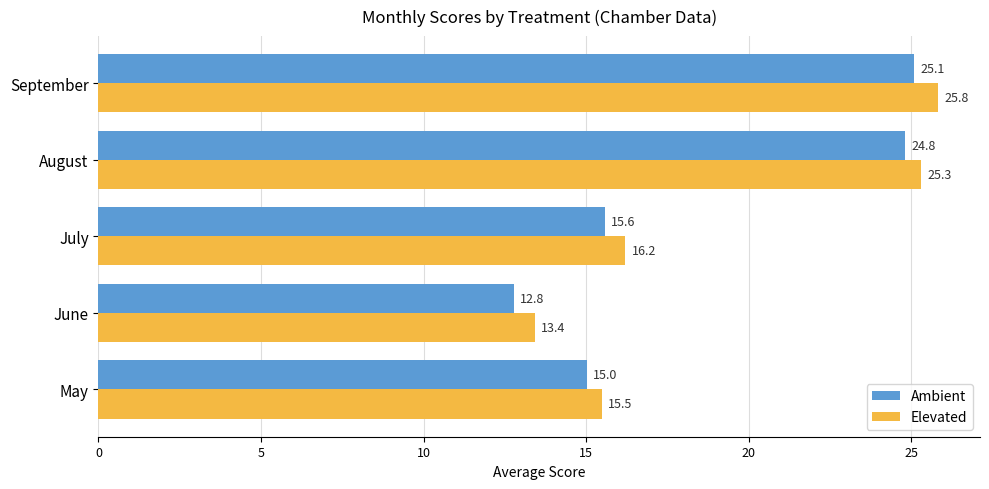

List the series in order of their overall mean, highest first.

Elevated, Ambient